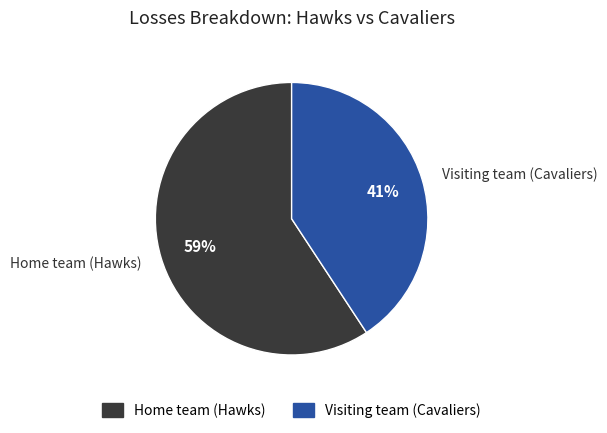

What is the majority slice?

Home team (Hawks)